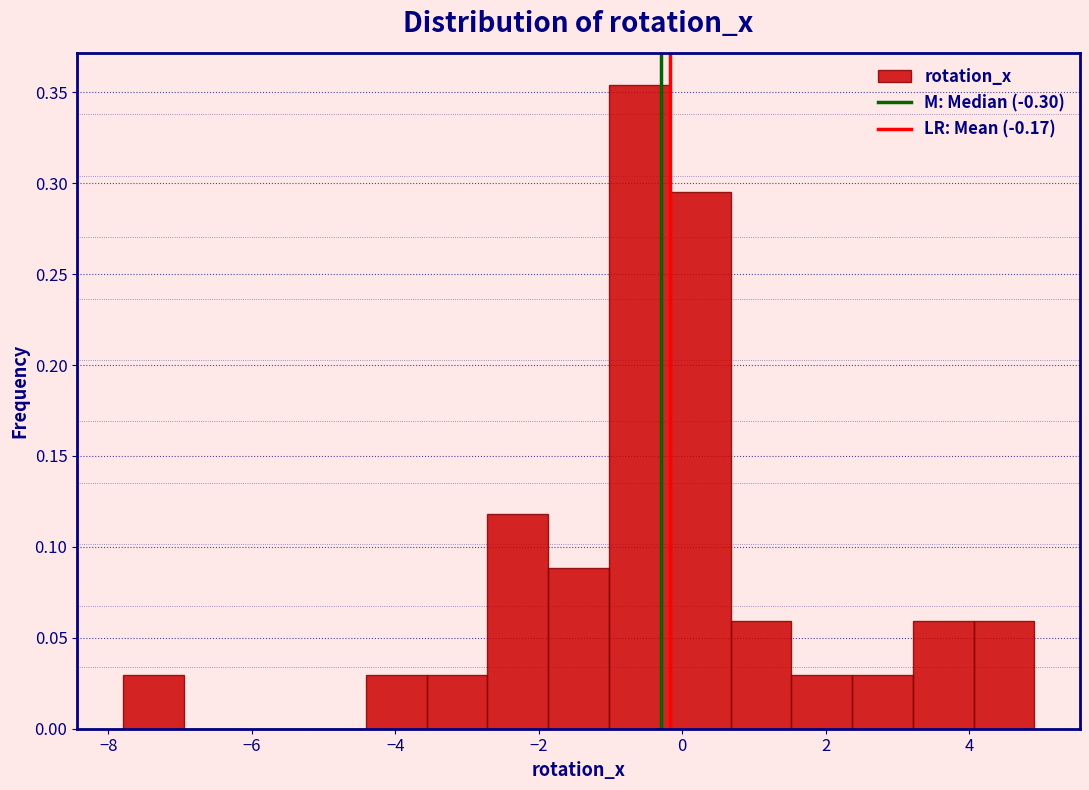

What is the height of the bar covering 1.6 to 2.4 on the x-axis? Neither the bar edges nor the heights are printed on the chart, so give them approximately, as read against the axes.

0.030